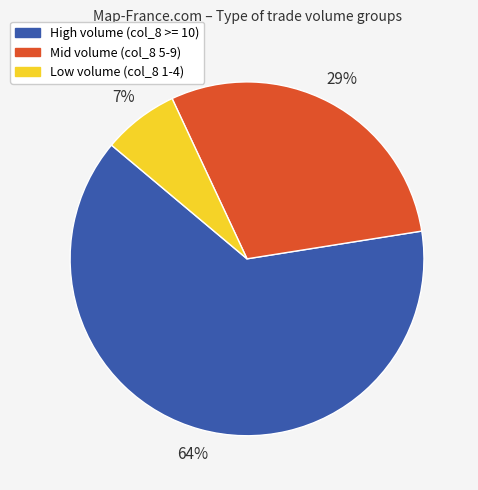

To the nearest percent, what is the difference between the largest and smallest slice percentages?

57%